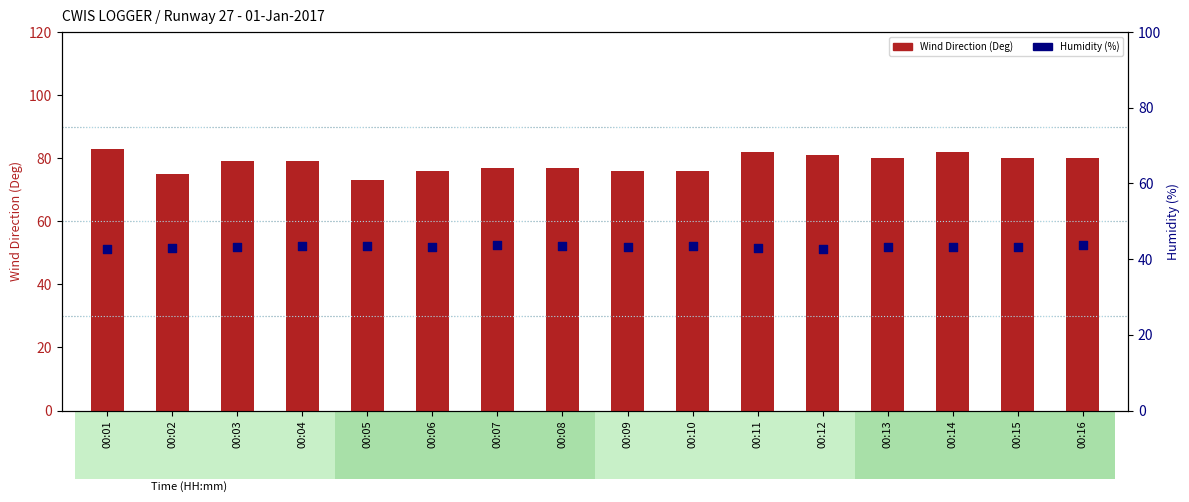

Which series reaches the maximum Y coordinate?

Wind Direction (Deg)